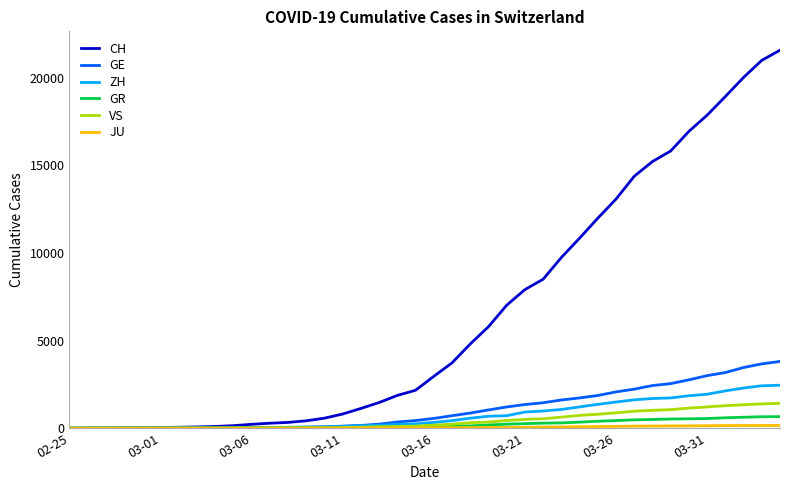

What is the maximum value shown in the chart?

21574